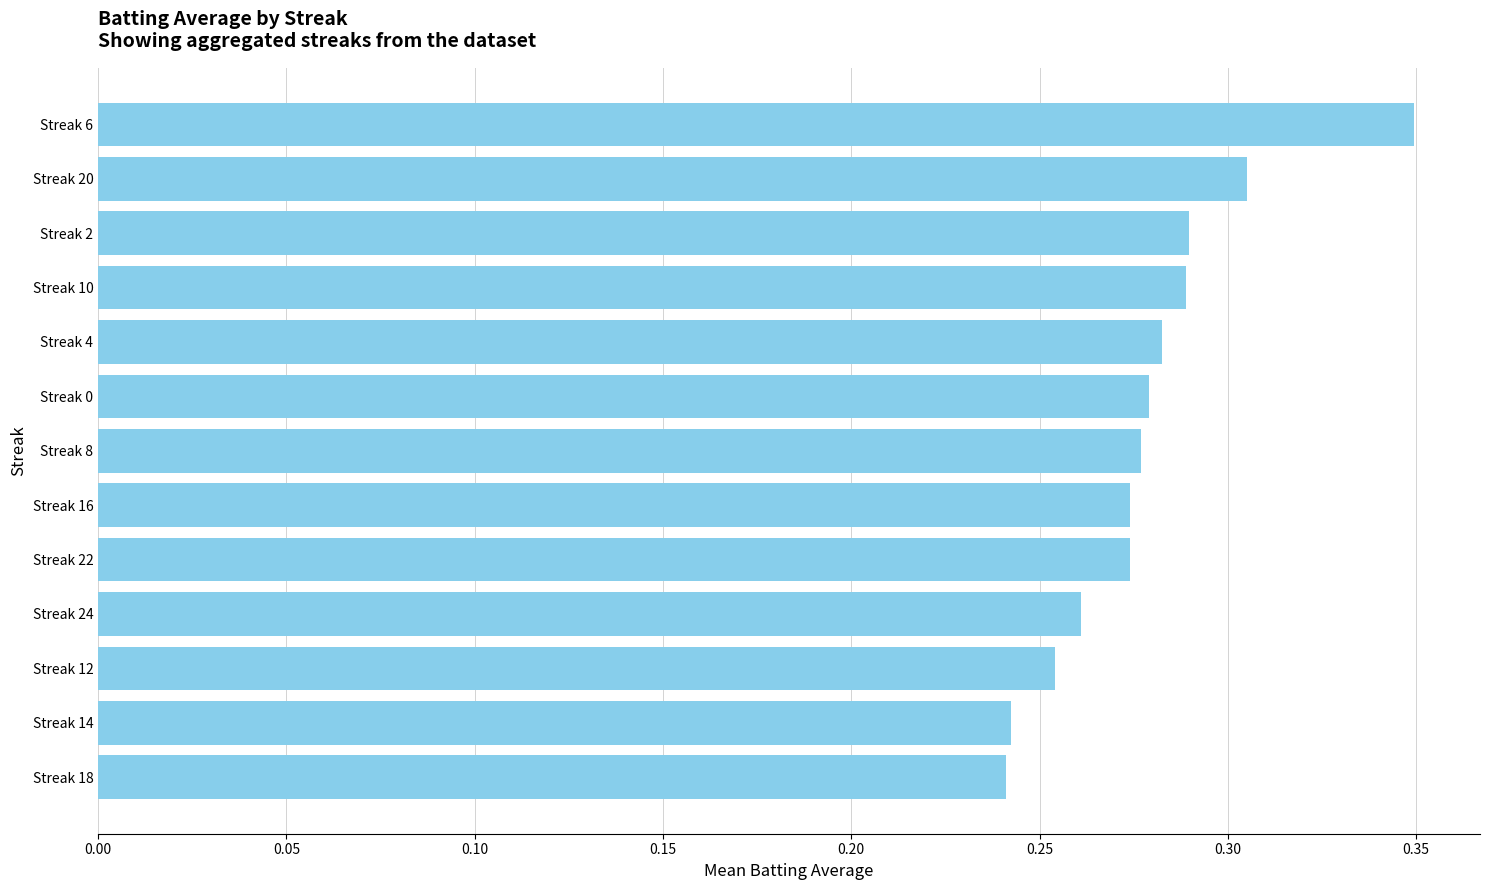

At which category does the chart reach its peak across all series?

Streak 6